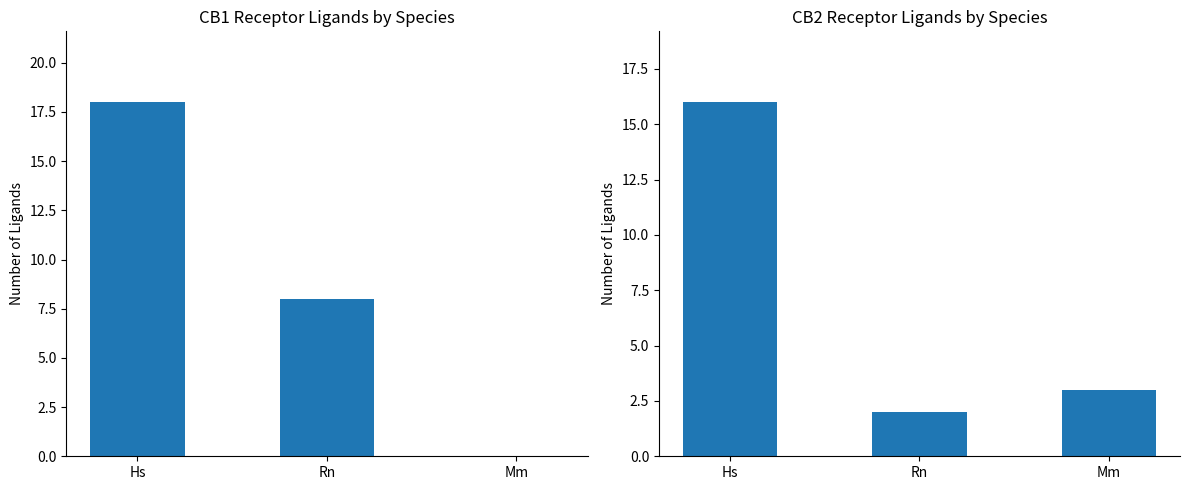

What is the difference between the CB2 receptor values at Hs and Mm?

13